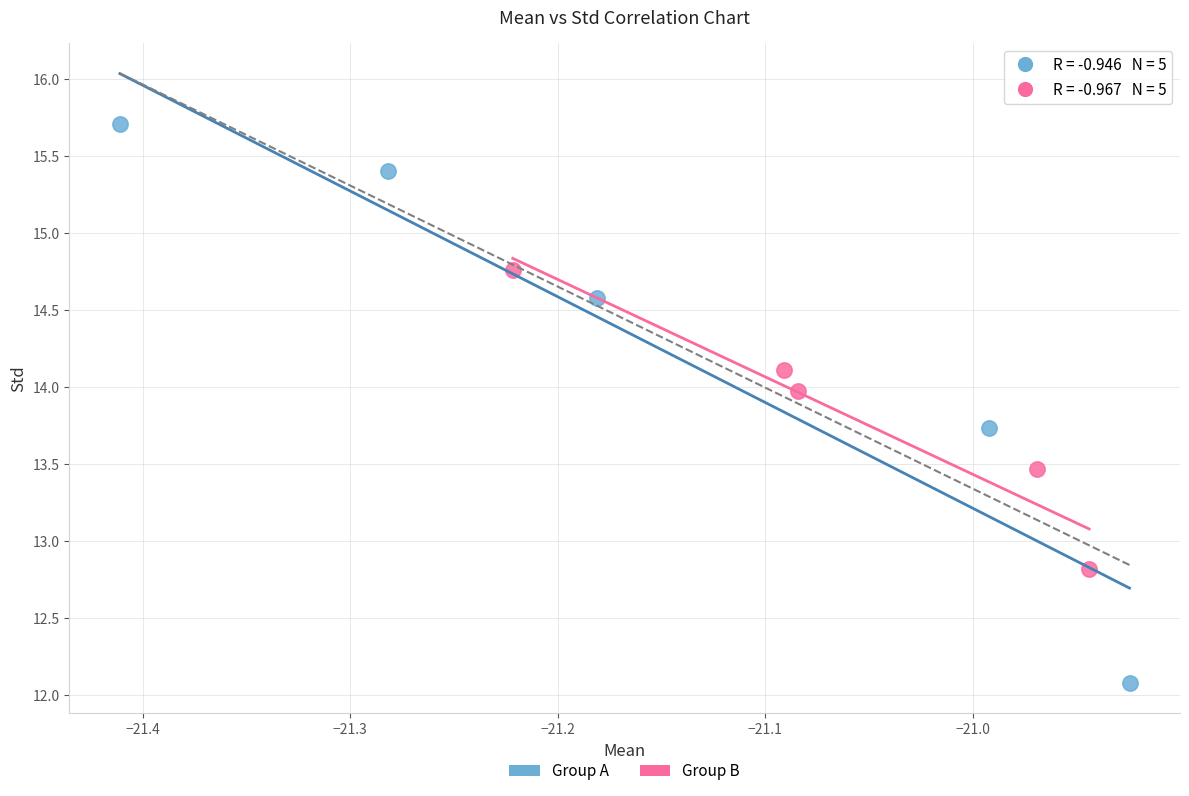

Which series has the widest spread of Y values?

Group A